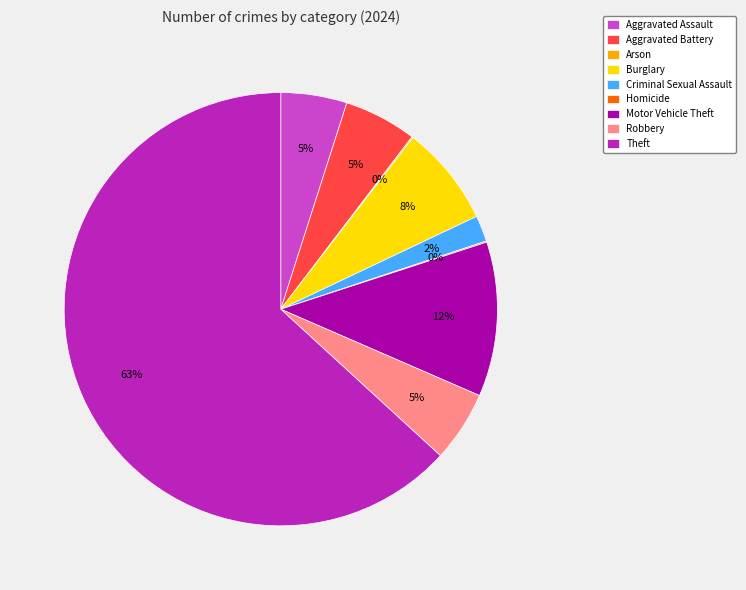

To the nearest percent, what is the difference between the largest and smallest slice percentages?

63%